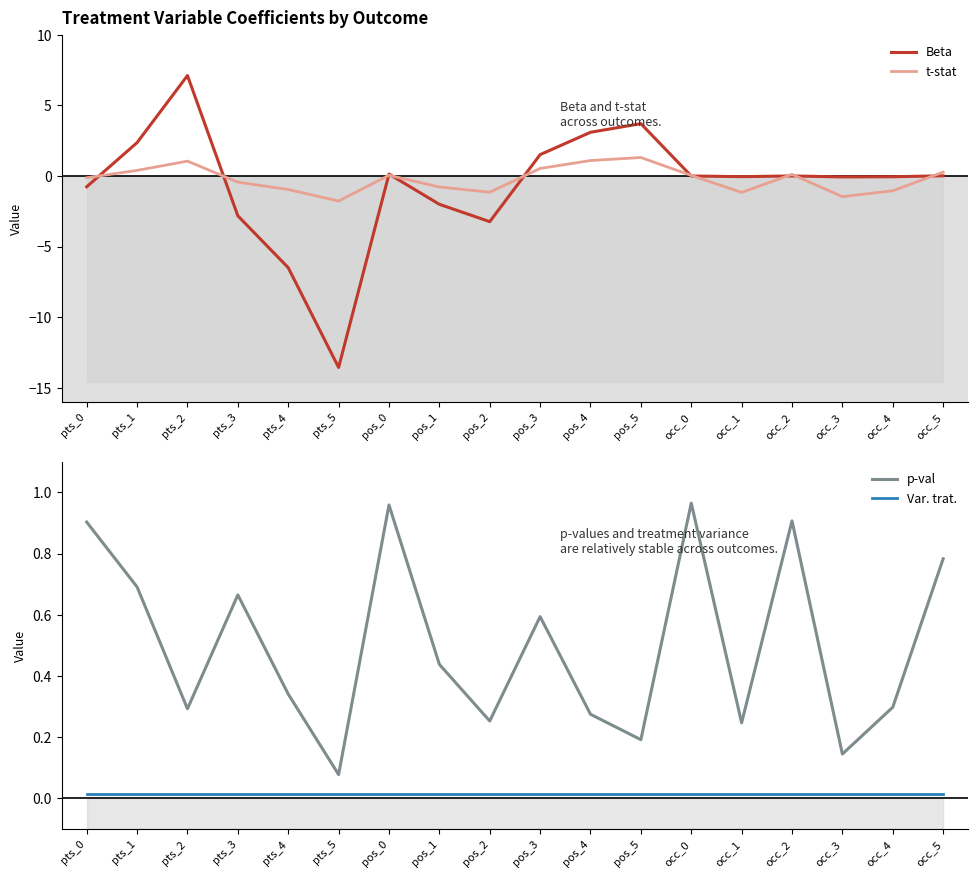

How many lines are shown in the chart?

4